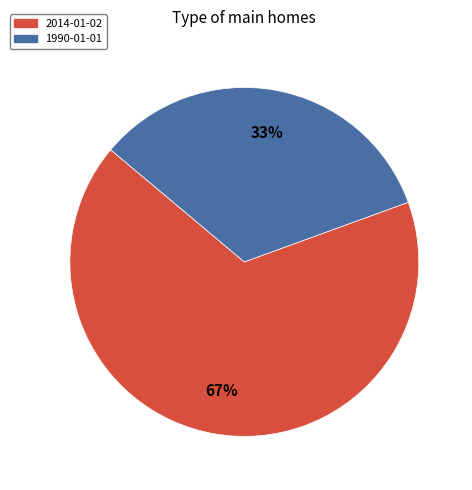

Approximately how many times larger is the value at 2014-01-02 compared to 1990-01-01?

2.0